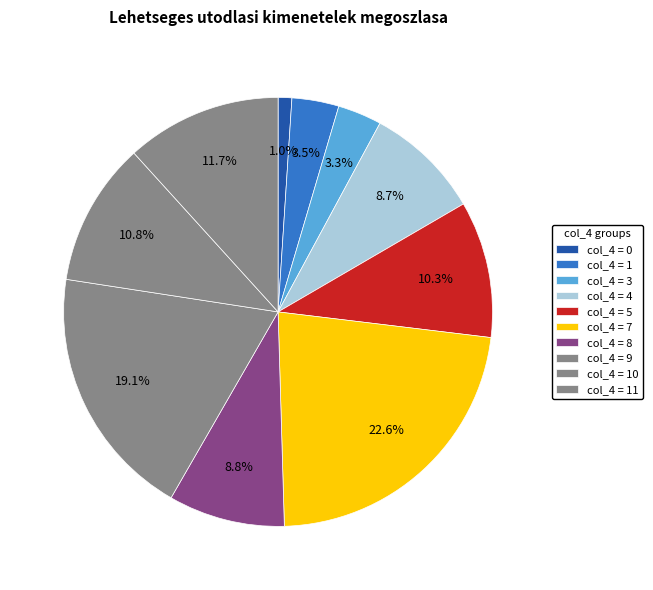

How many slices are in this pie chart?

10